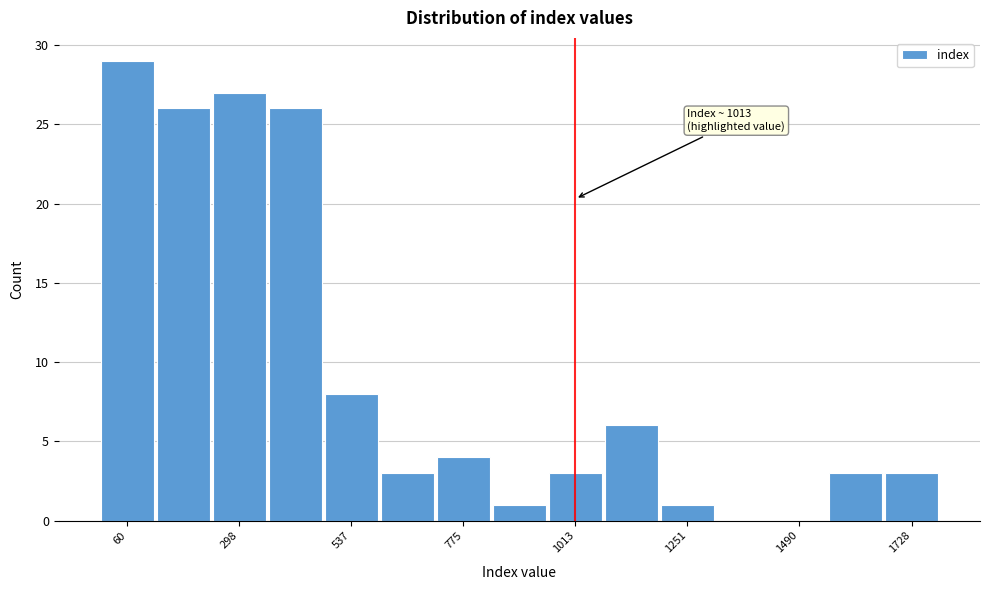

Read against the x-axis, roughly where is the centre of the tallest bar?

50